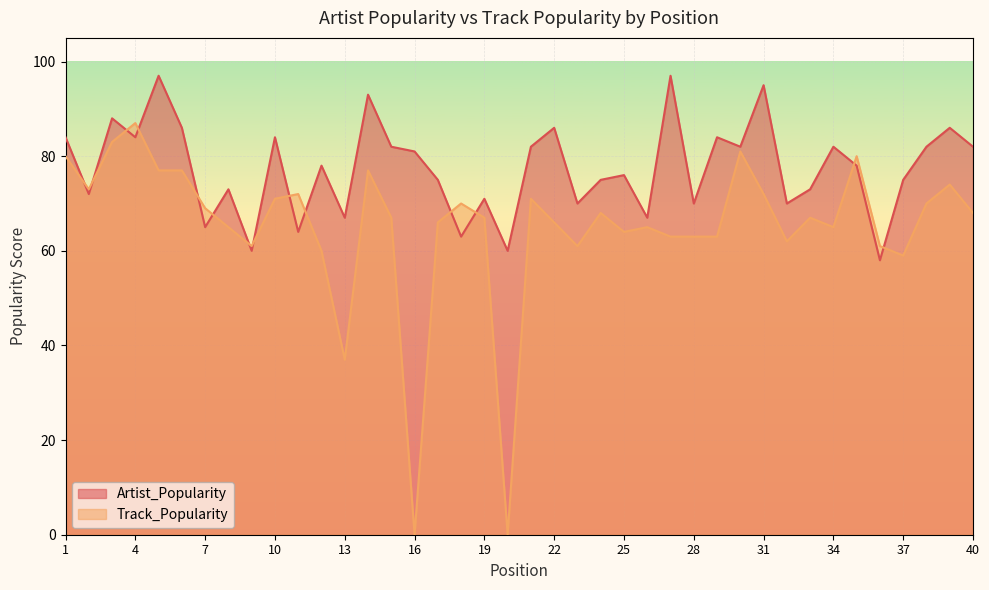

At how many categories does at least one series exceed 62?

37